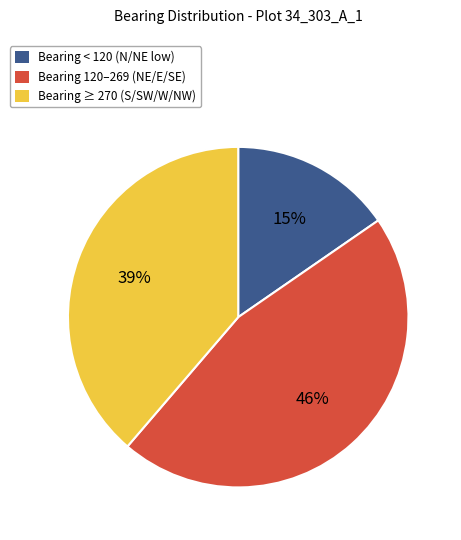

Does any single category account for the majority?

No